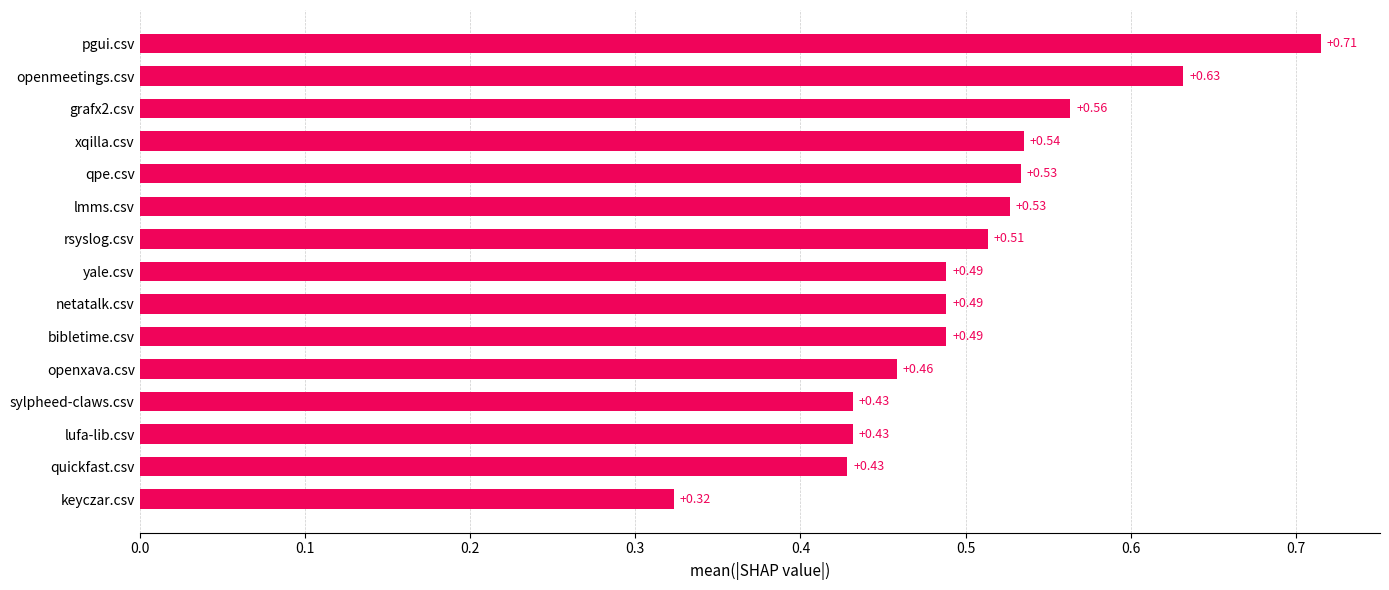

What is the change in value from lufa-lib.csv to openmeetings.csv?

+0.2